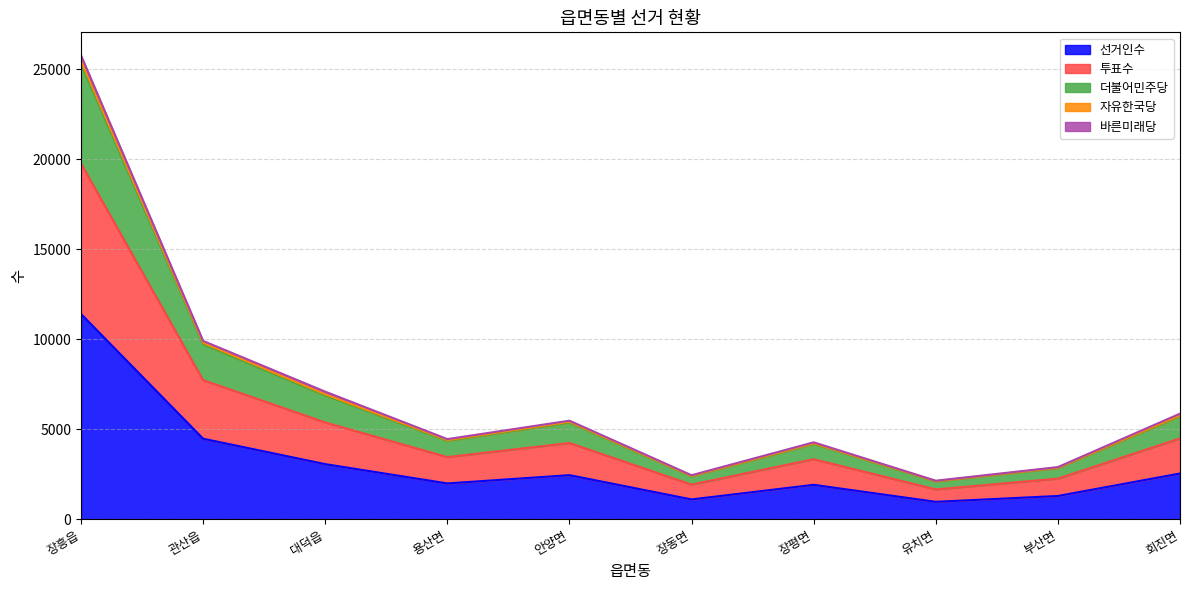

What is the label of the 3rd point from the right?

유치면